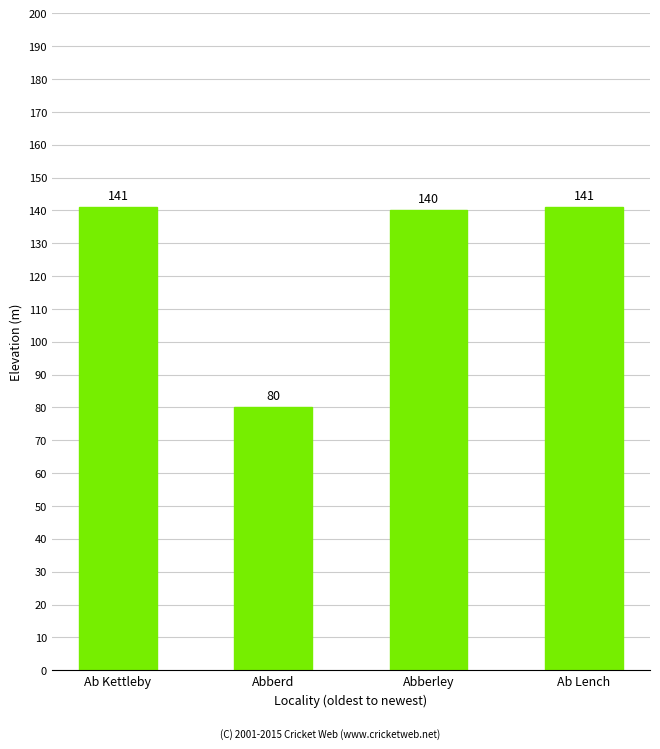

Reading left to right, transcribe all the data shown in this chart.

141	80	140	141